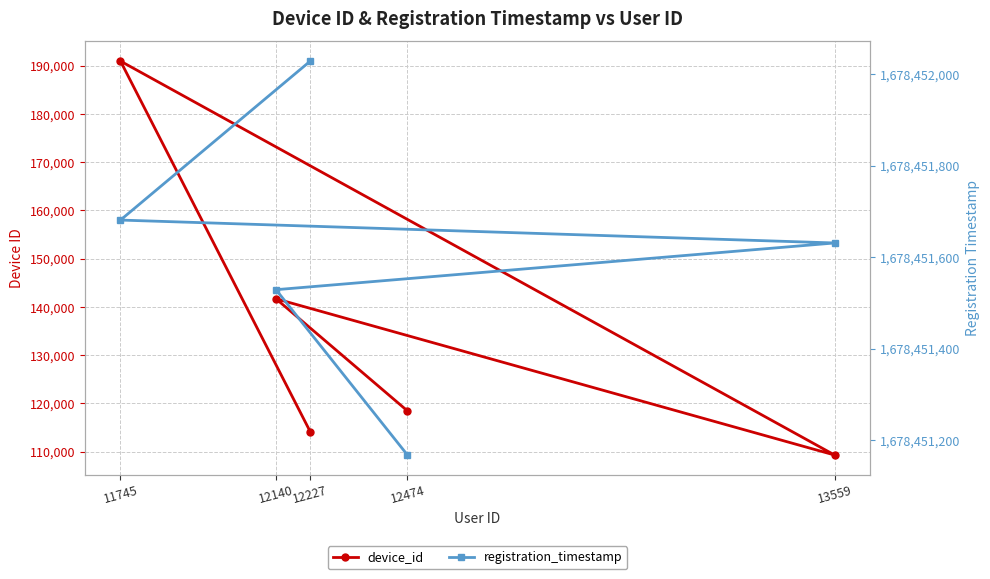

What is the sum of all device_id values?

674508